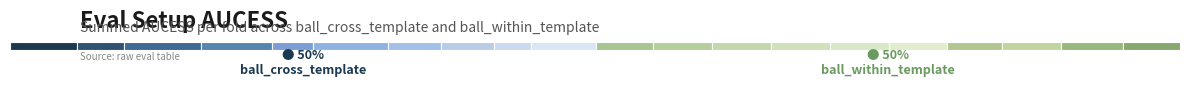

Which series has the largest total across all categories?

ball_cross_template